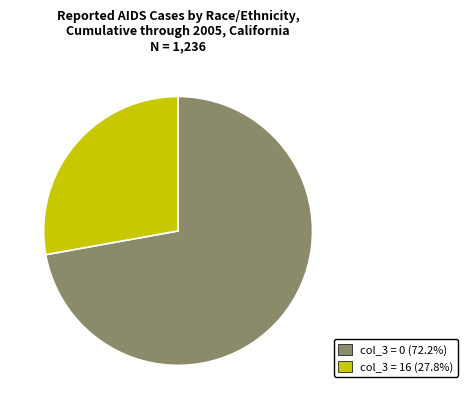

Is there any slice that represents more than half of the pie?

Yes